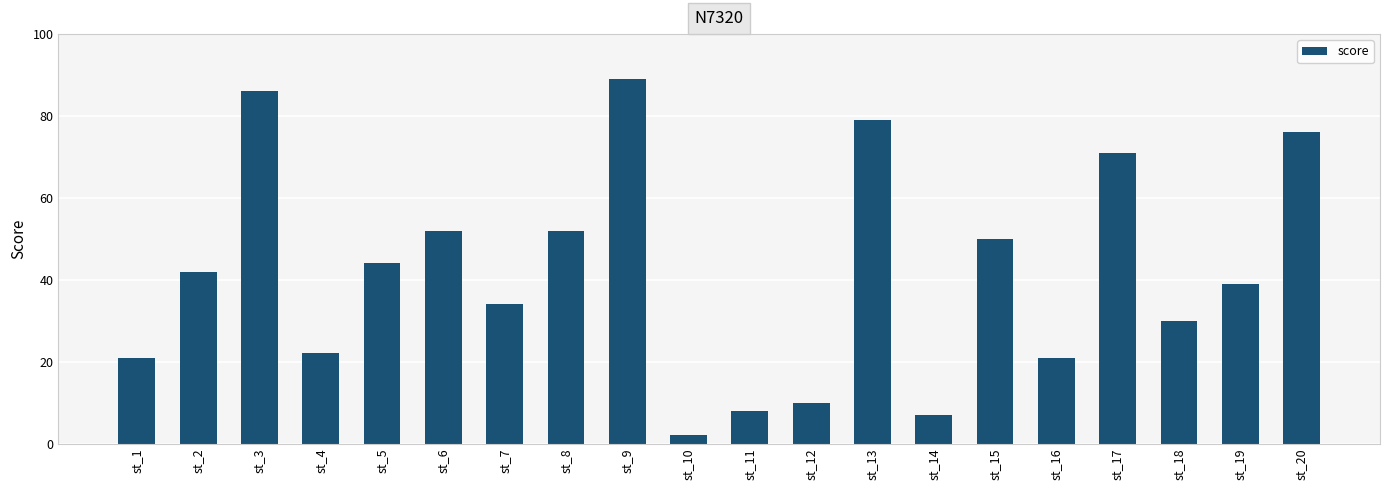

What is the value of the 18th bar from the left?

30